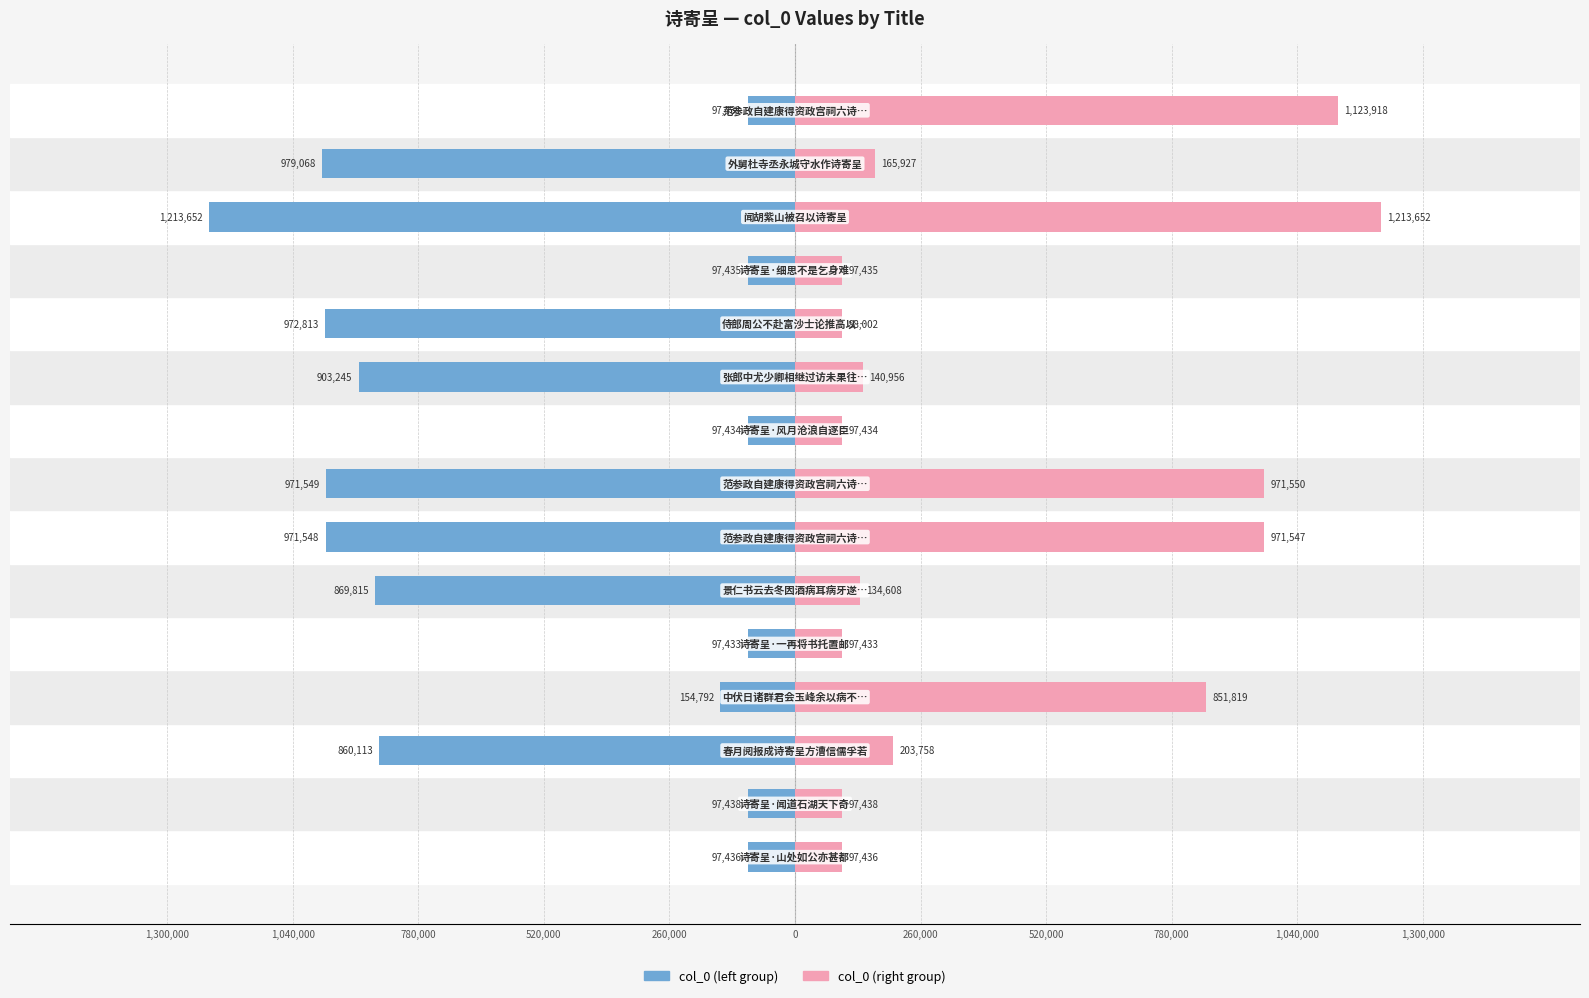

What is the difference between the maximum and minimum values in the col_0 (right) series?

1116219